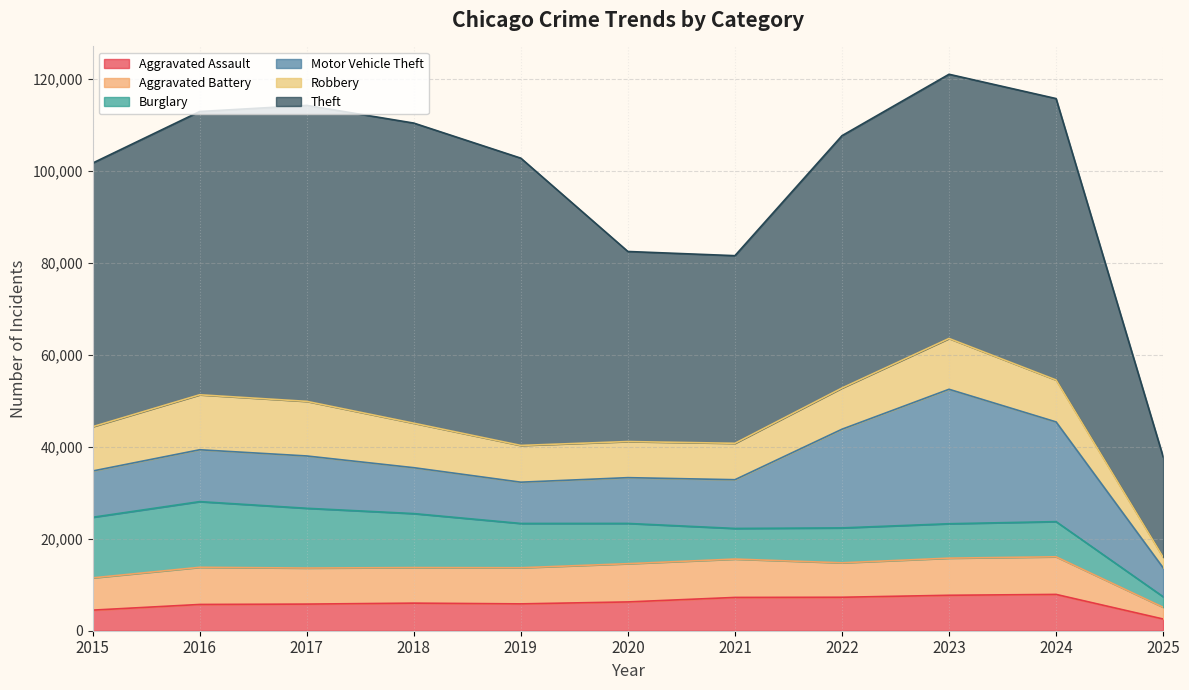

Which series has the largest range (max minus min)?

Theft